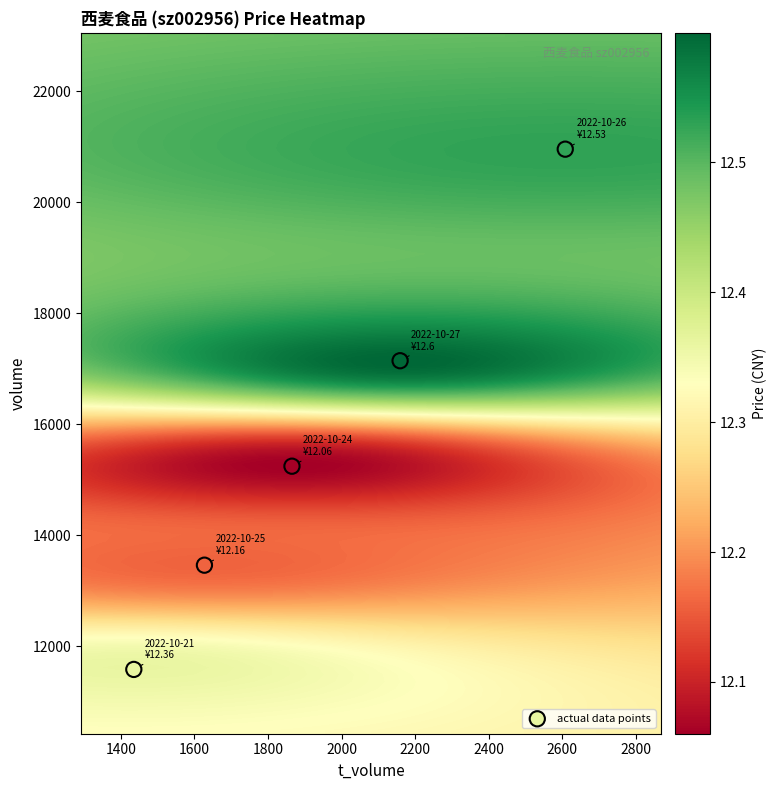

What Y value in the scatter plot is closest to 16268?

17143